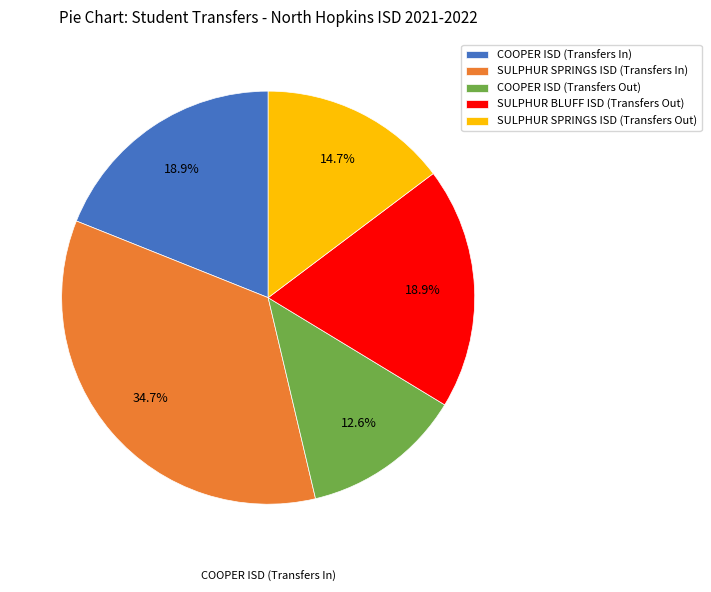

Which category has the biggest portion of the pie?

SULPHUR SPRINGS ISD (Transfers In)